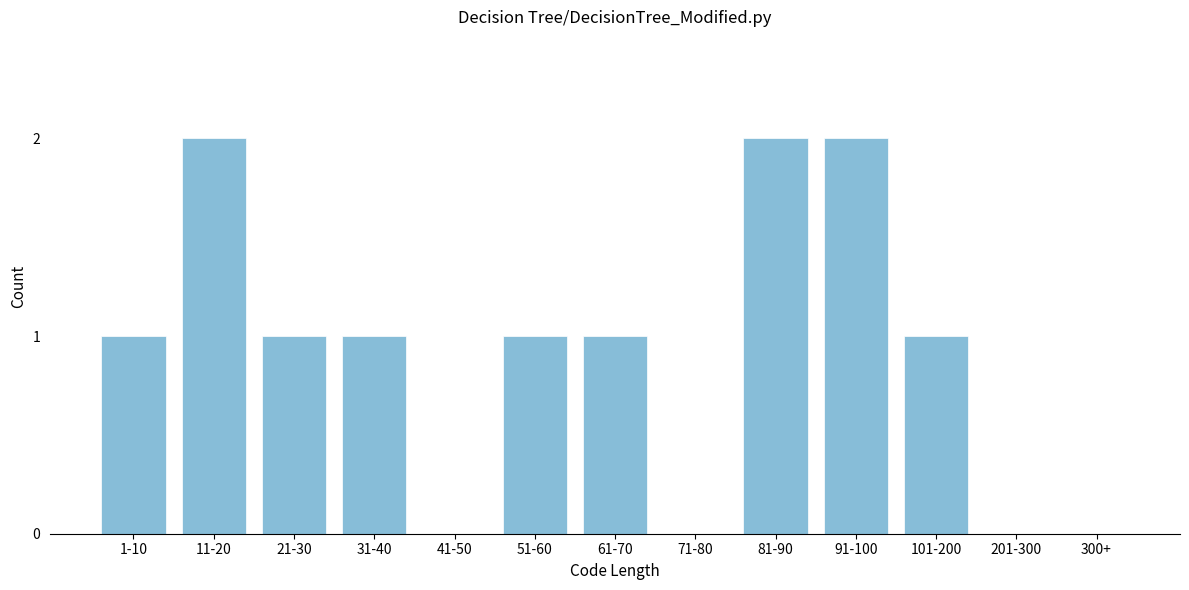

Reading left to right, list all the values displayed in this chart.

1-10=1	11-20=2	21-30=1	31-40=1	41-50=0	51-60=1	61-70=1	71-80=0	81-90=2	91-100=2	101-200=1	201-300=0	300+=0